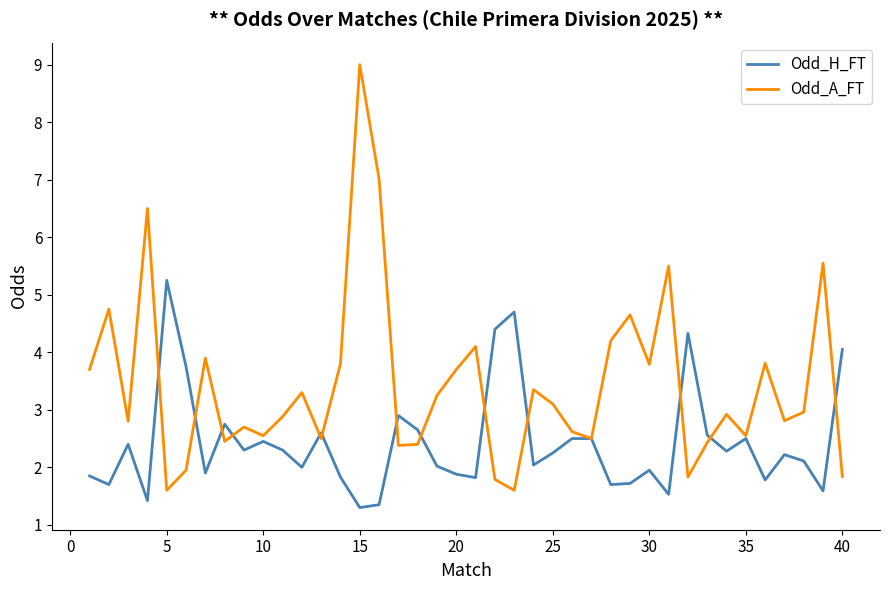

True or false: Odd_H_FT has more than 0 points higher than both neighbors.

True